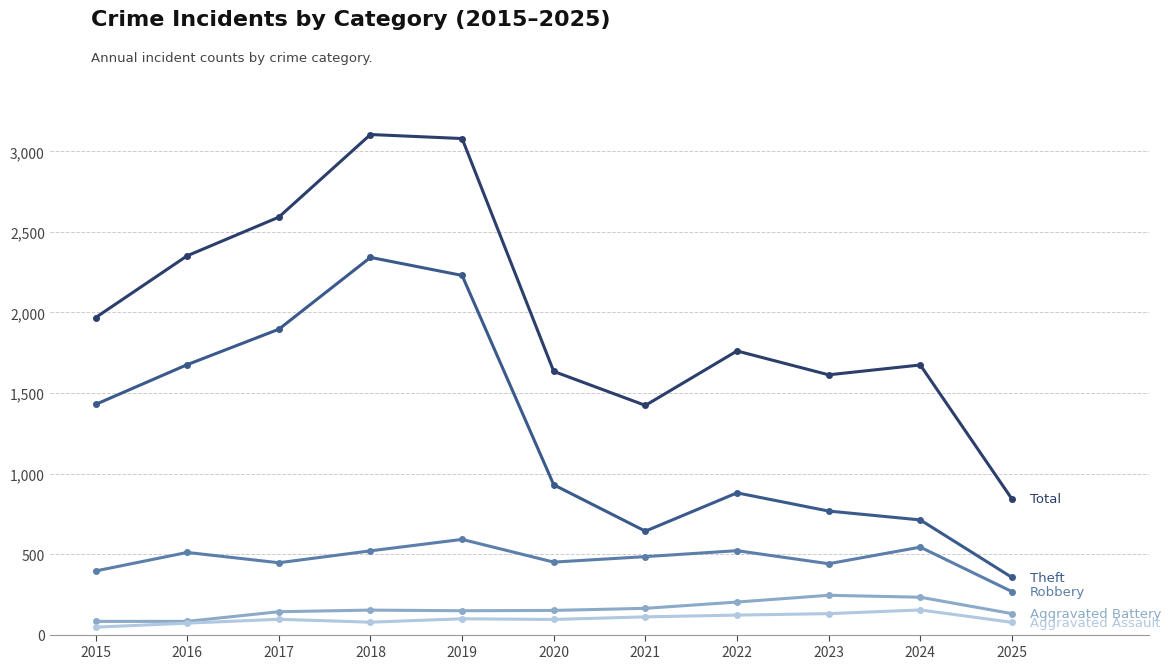

What is the greatest value displayed?

3105